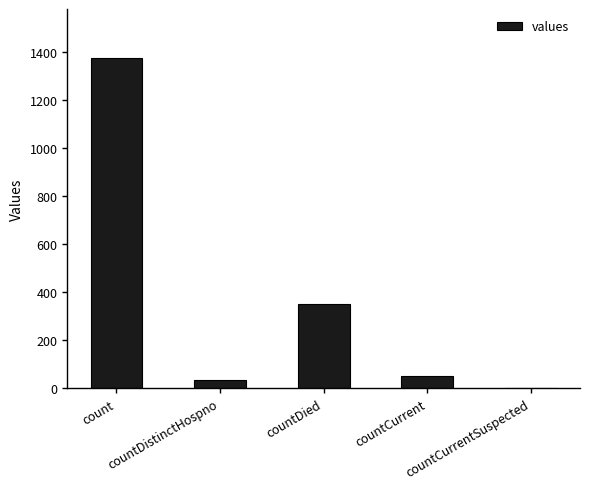

What is the sum of the values at countDied and countCurrent?

401